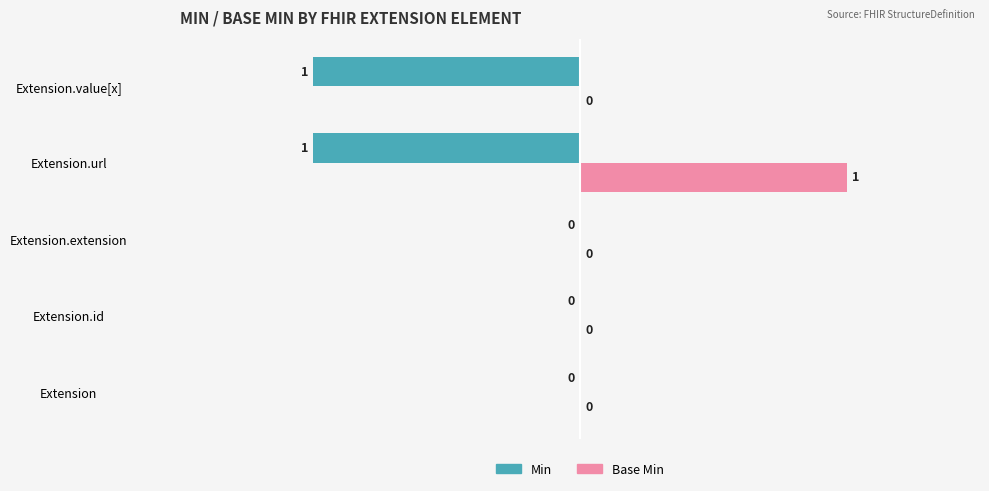

Which series has the largest total across all categories?

Base Min